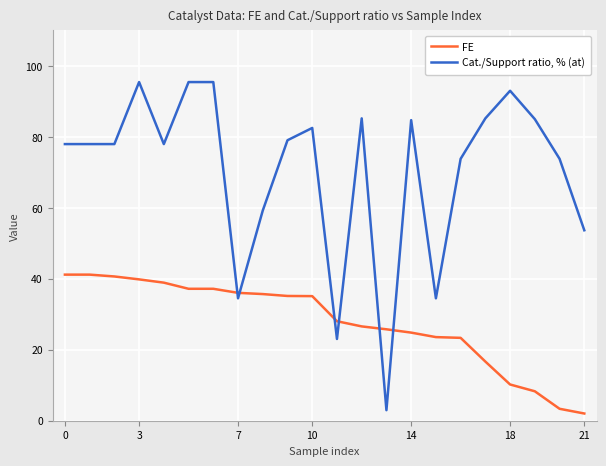

List the series in order of their peak value, highest first.

Cat./Support ratio, % (at), FE